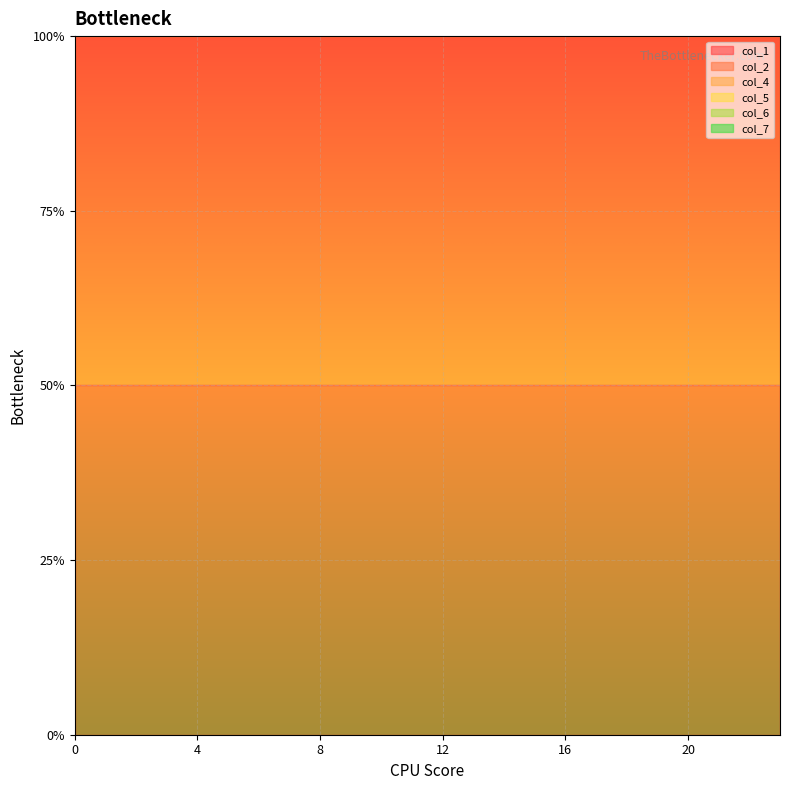

True or false: col_2 and col_4 intersect in this chart.

False